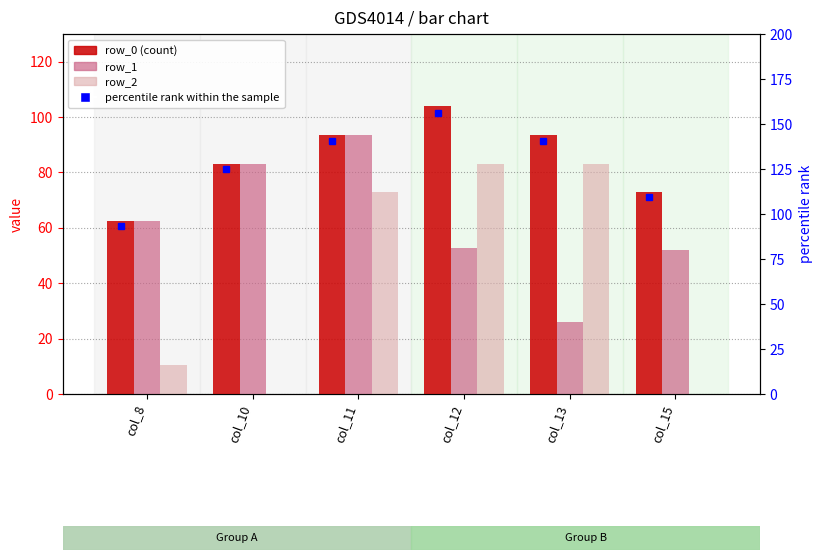

What is the approximate value of row_2 at col_8?

10.4